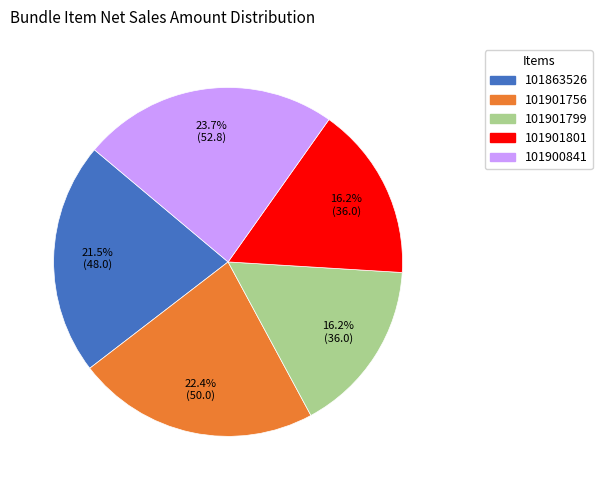

To the nearest percent, what portion does 101901799 represent?

16%